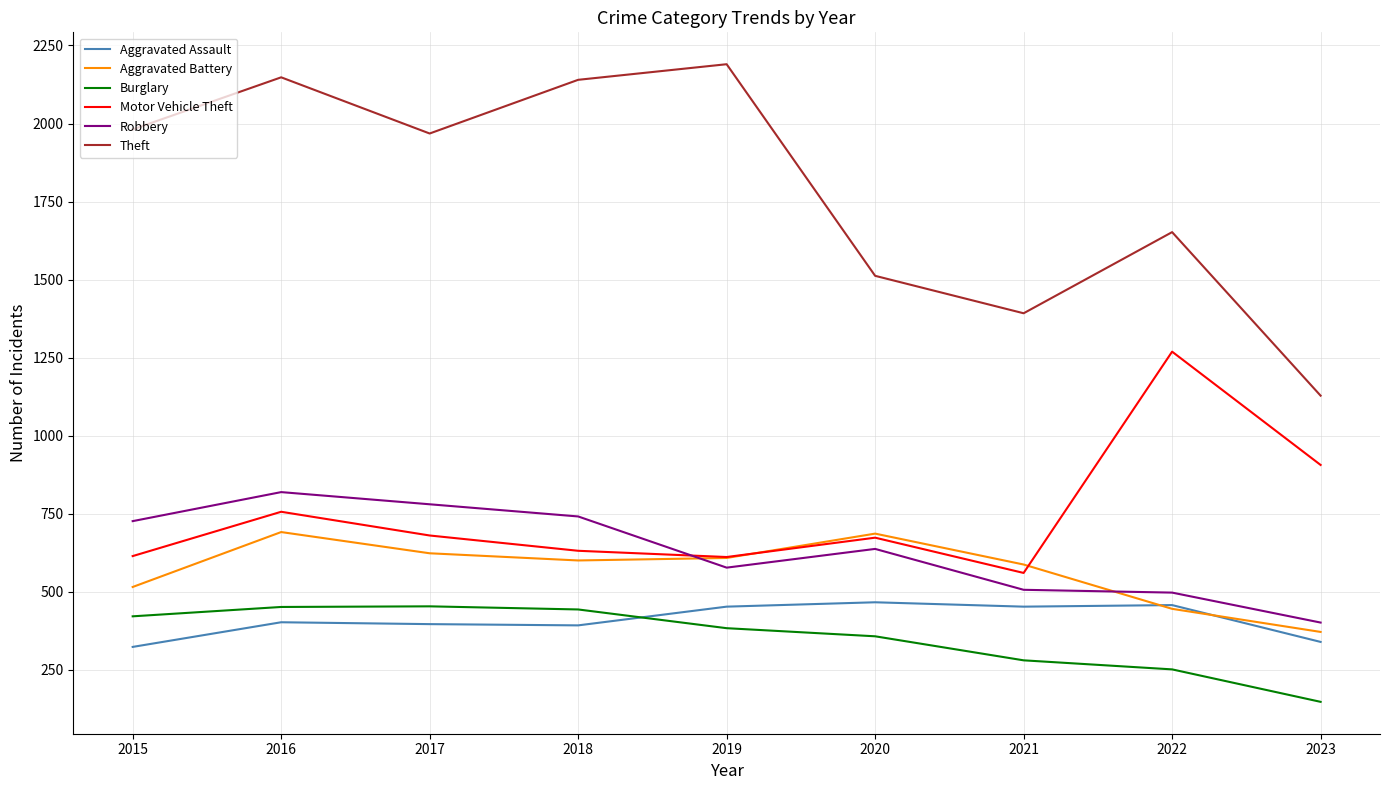

Which series has the widest spread of values?

Theft